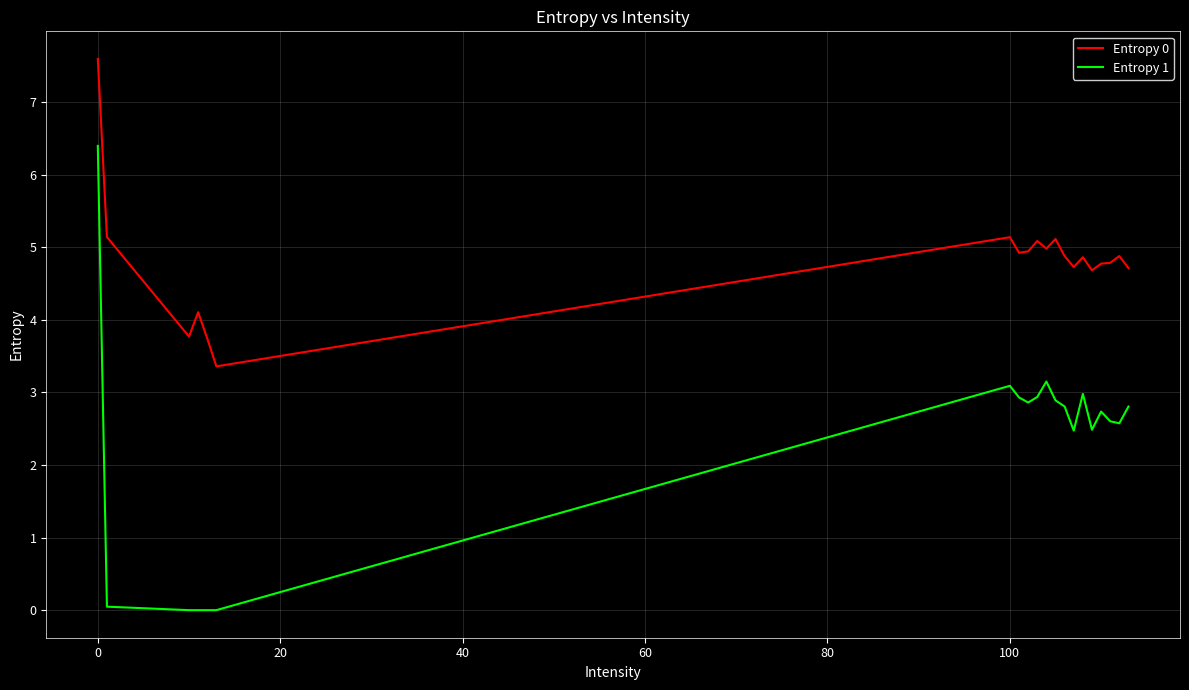

True or false: Entropy 0 and Entropy 1 cross at least once.

False